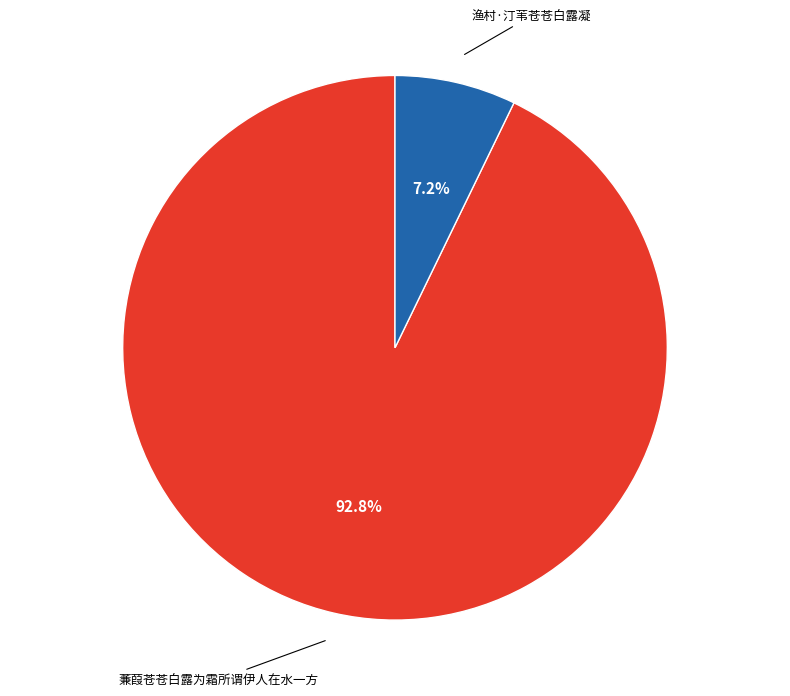

How many segments does this pie chart have?

2